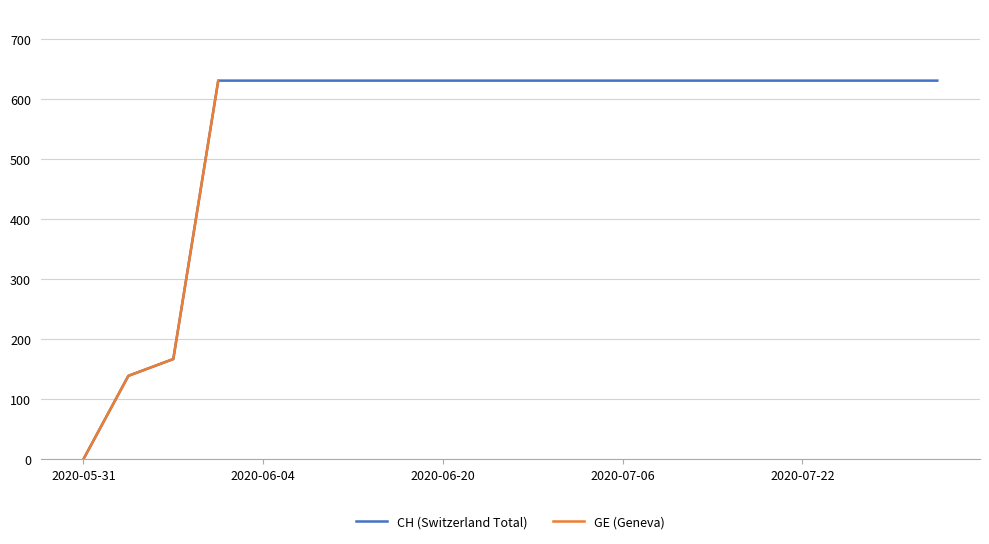

What position from the left is 2020-06-01?

2